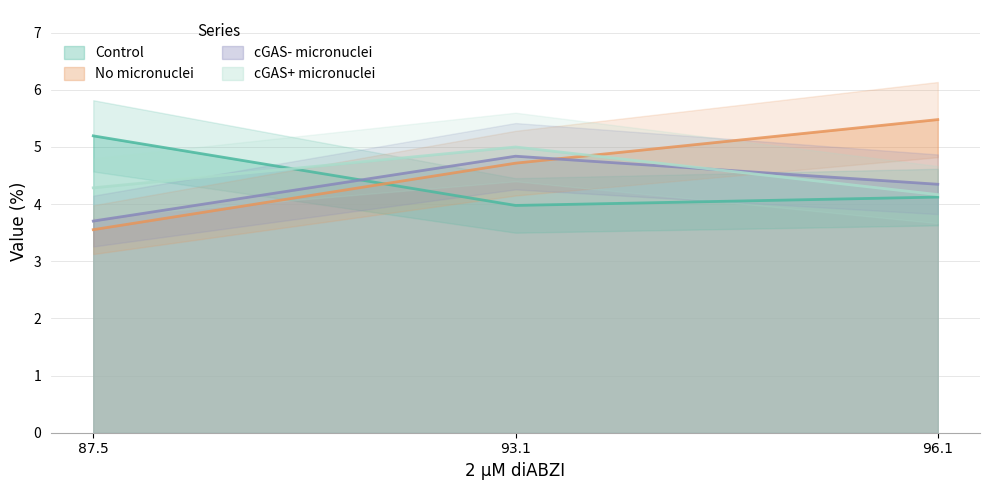

What is the greatest value displayed?

5.5